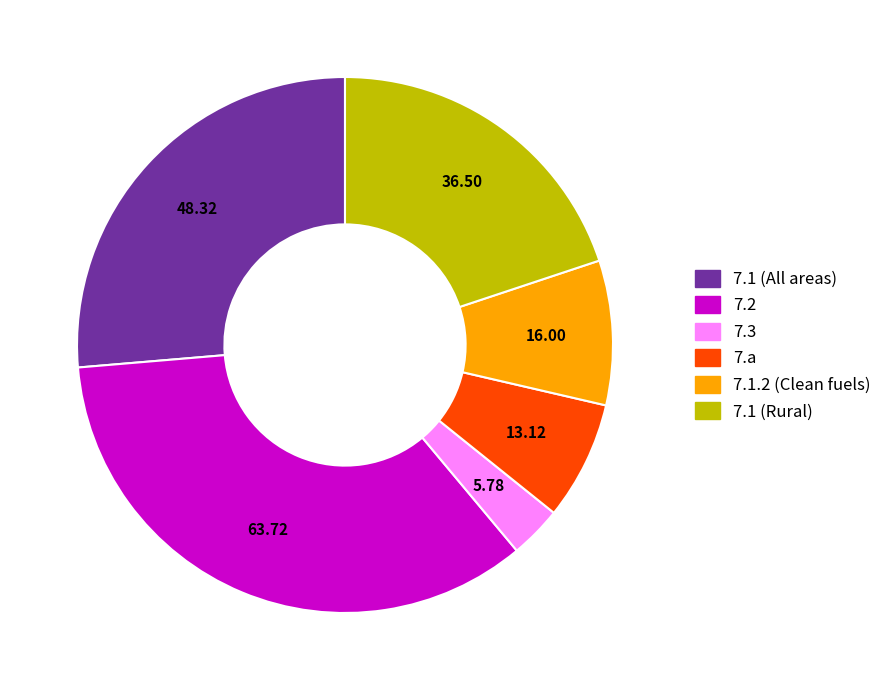

Which slice is the smallest?

7.3